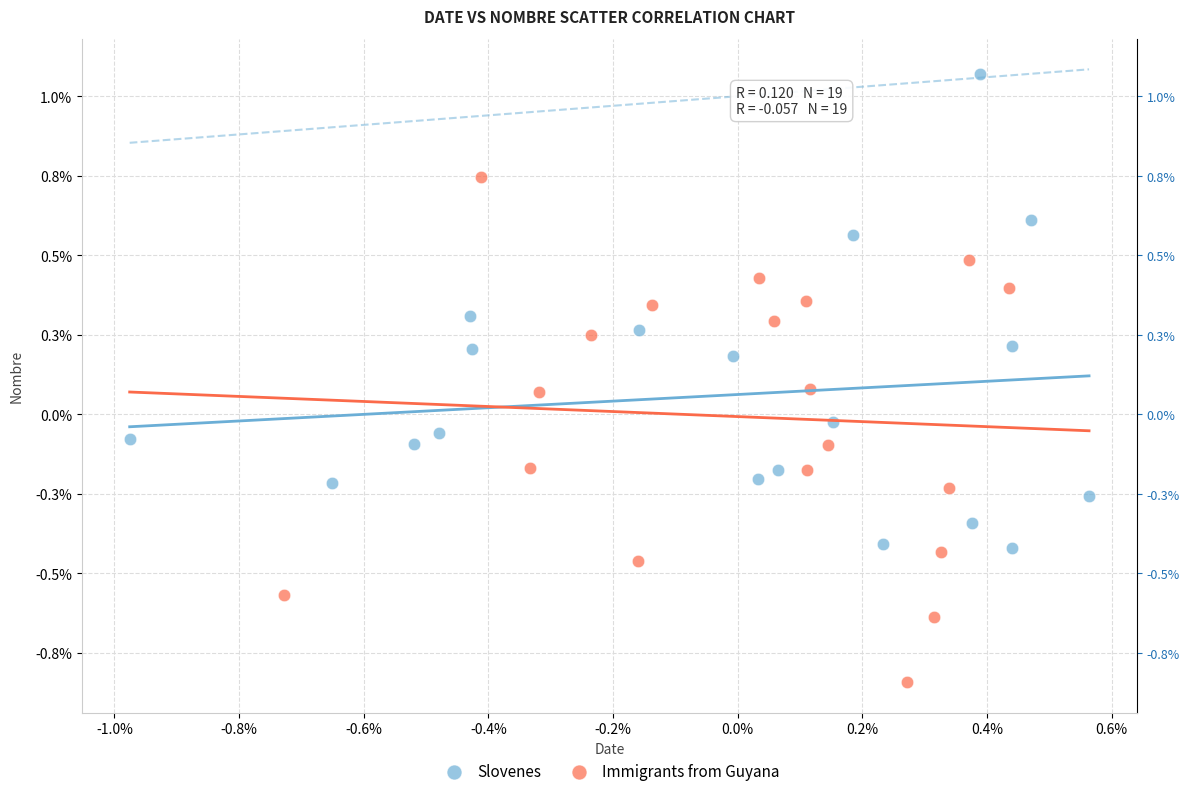

Which series contains the lowest Y value?

Immigrants from Guyana